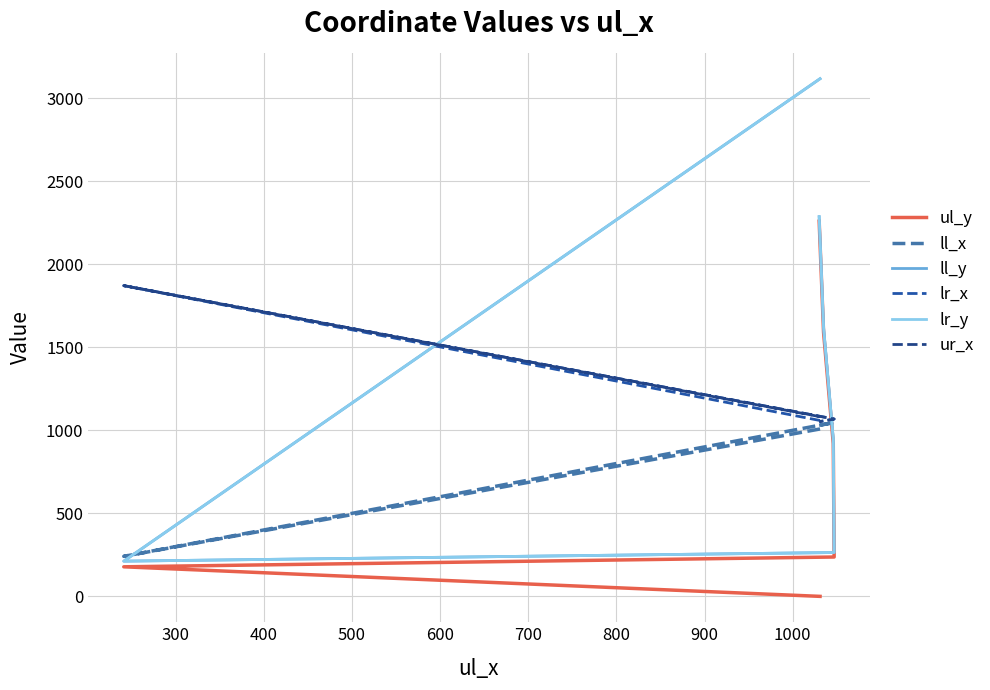

Is this an area chart (filled region under the line)?

No